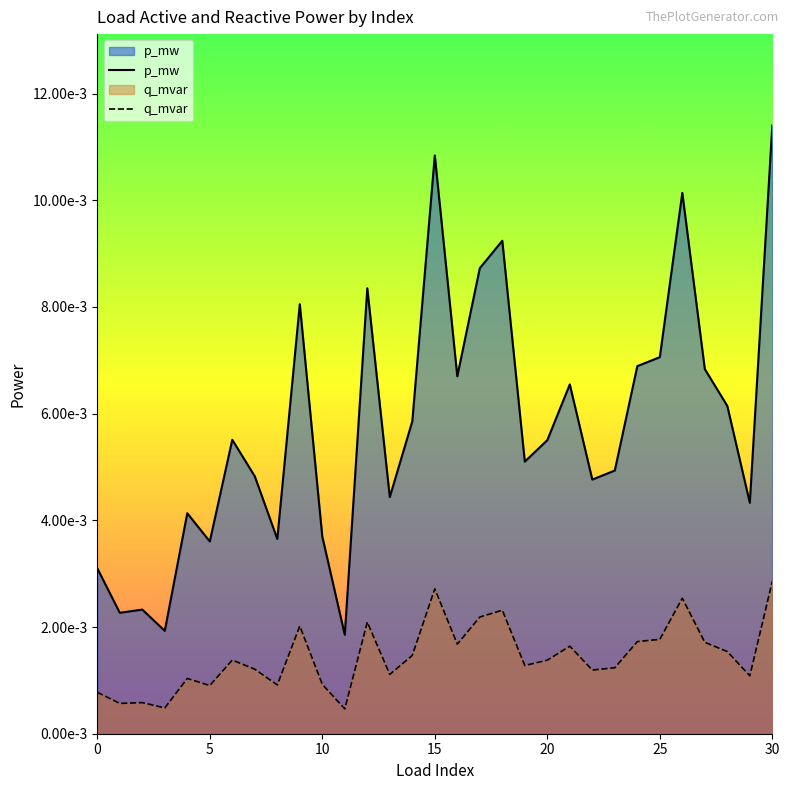

Is it true that q_mvar equals 0.0 at 21?

False